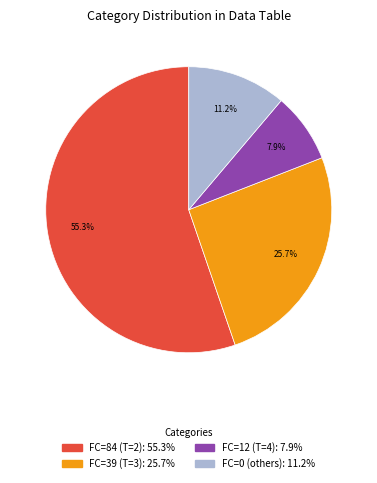

Does any single category account for the majority?

Yes